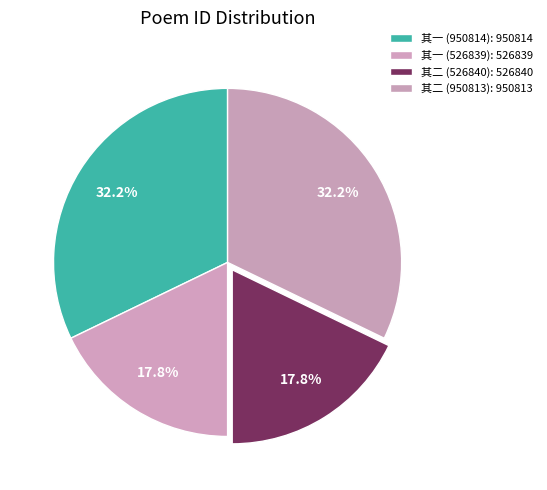

Count the number of slices in the pie.

4